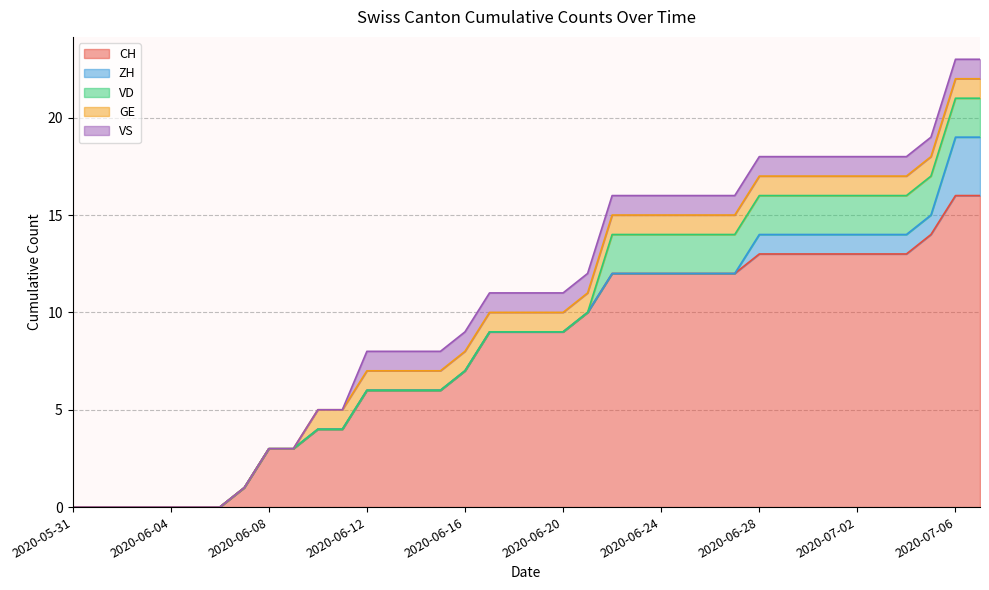

True or false: VS and ZH cross at least once.

False